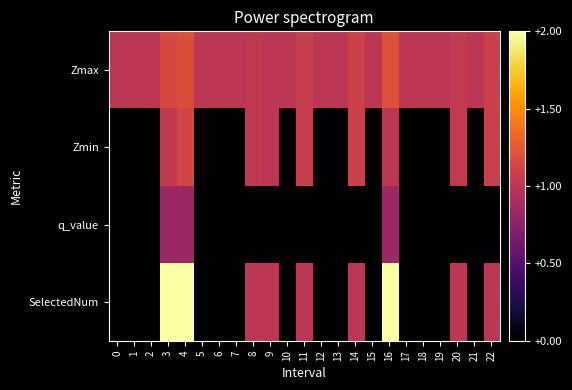

Which series changed the most between 9 and 15?

Zmin